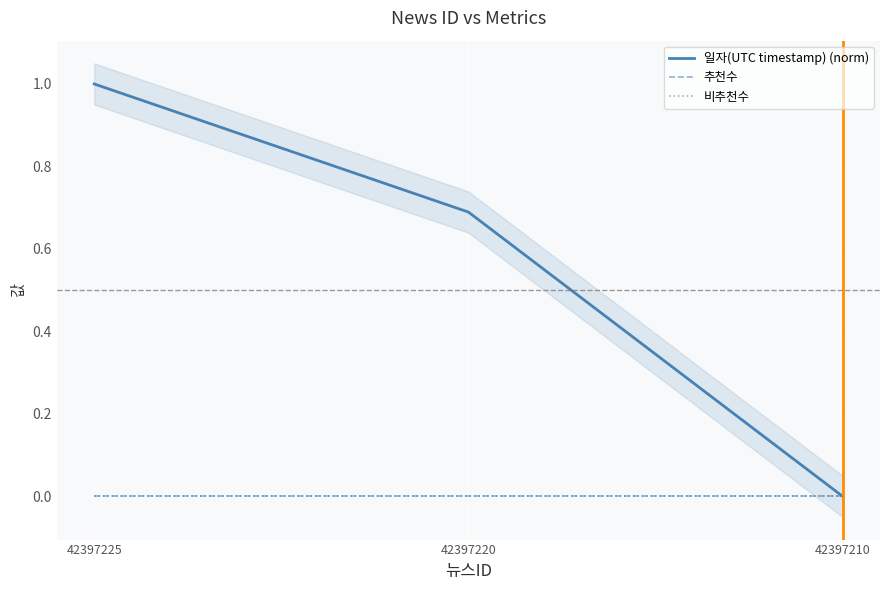

What are all the series names shown in the legend?

일자(UTC timestamp) (norm), 추천수, 비추천수